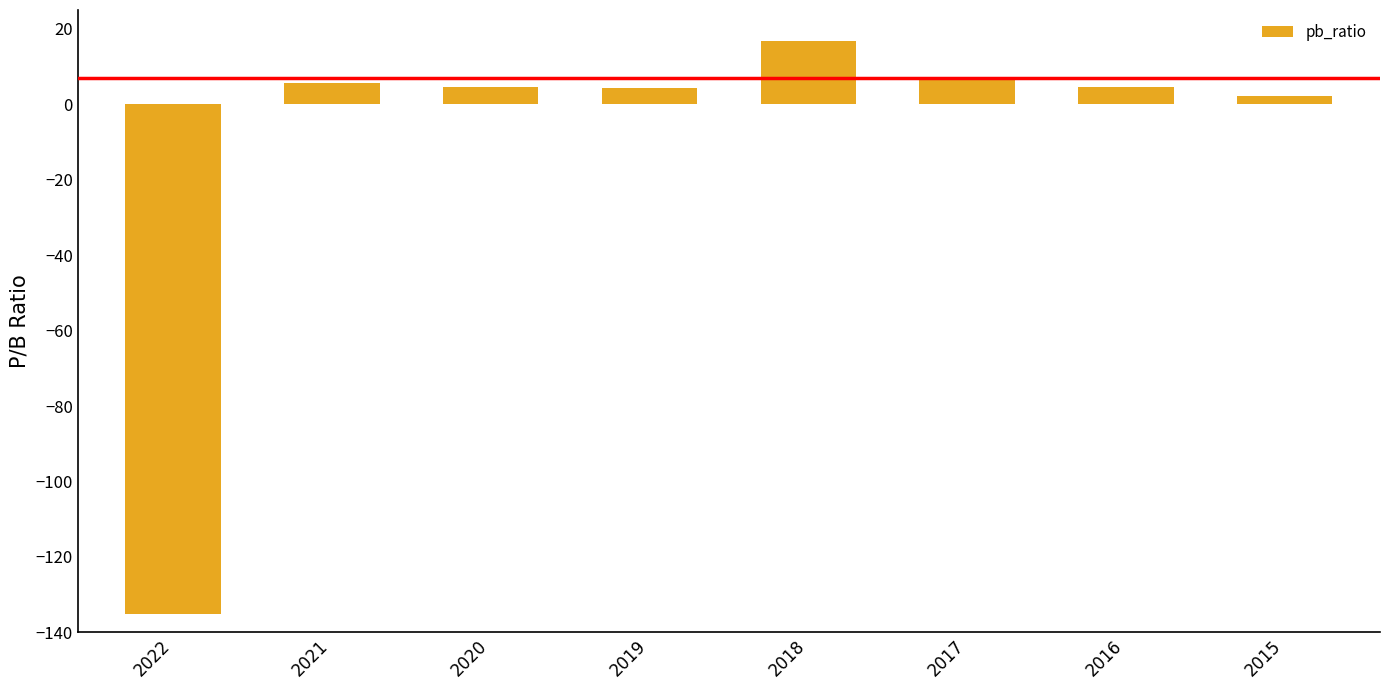

What is the change in value from 2022 to 2020?

+139.6